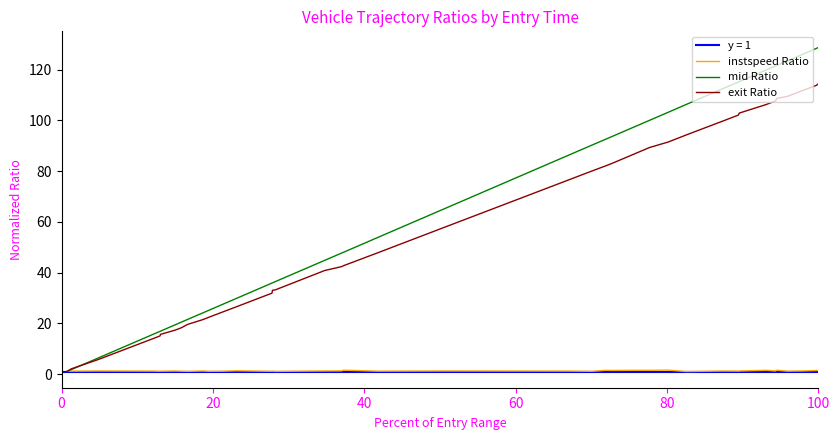

What is the maximum value for exit Ratio?

114.4